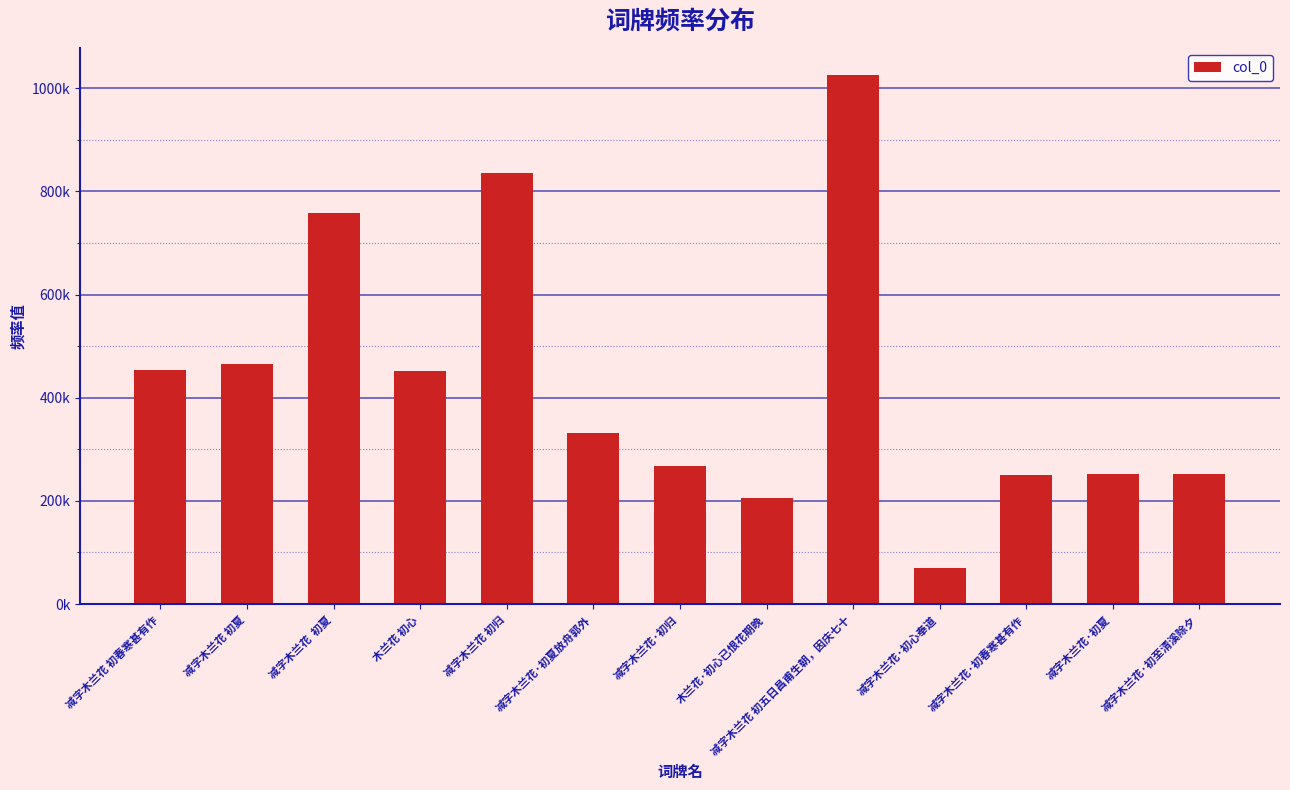

Does the chart contain any negative values?

No